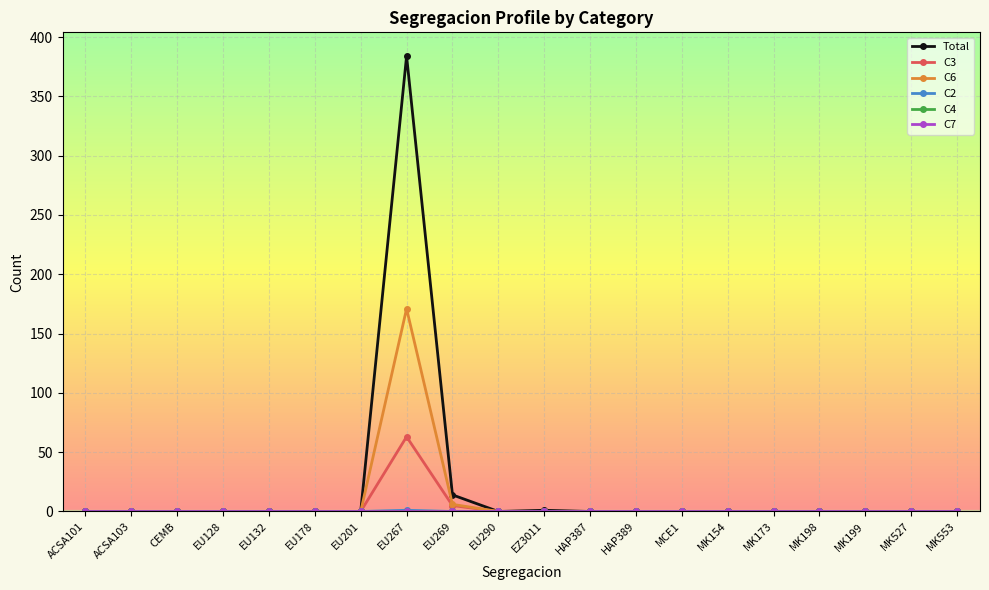

Does the chart have visible grid lines?

Yes